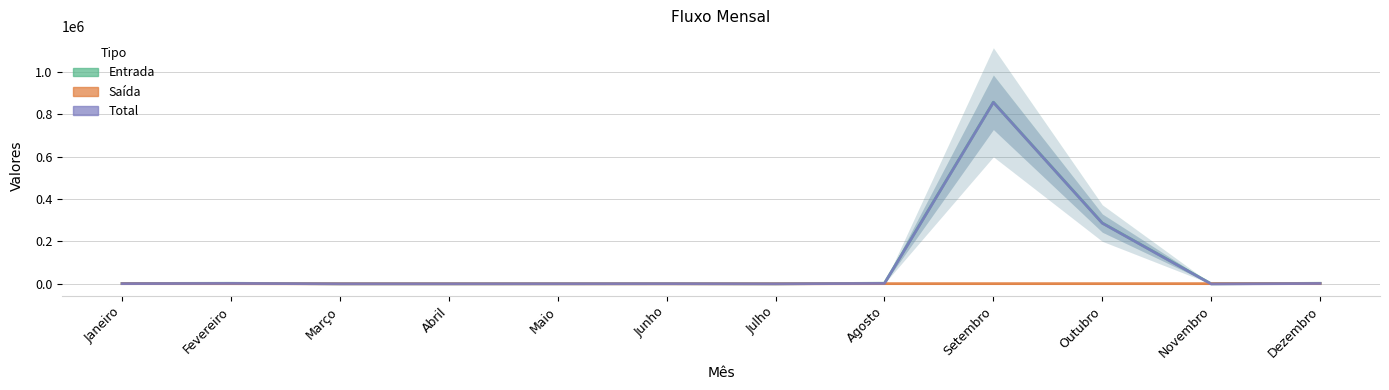

Which series has the widest spread of values?

Entrada